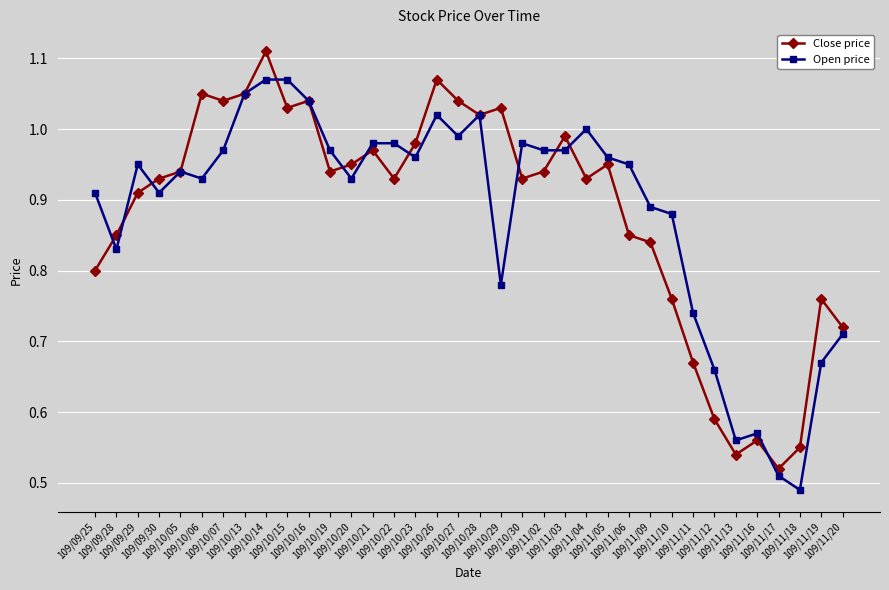

How many lines are shown in the chart?

2